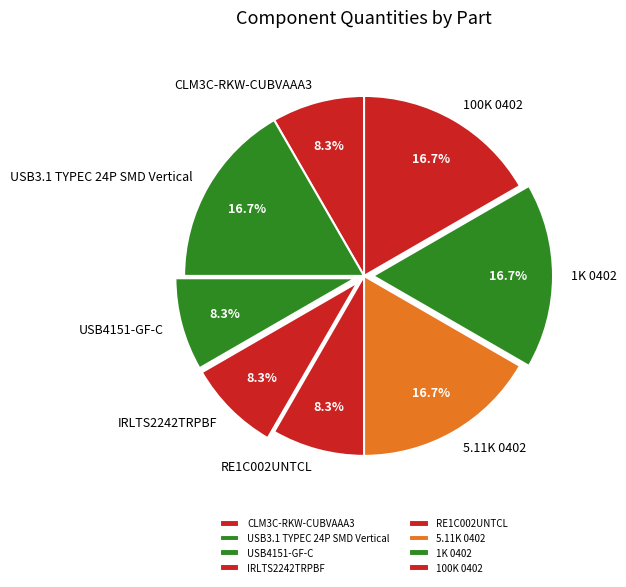

Approximately how many times larger is the value at 5.11K 0402 compared to 1K 0402?

1.0